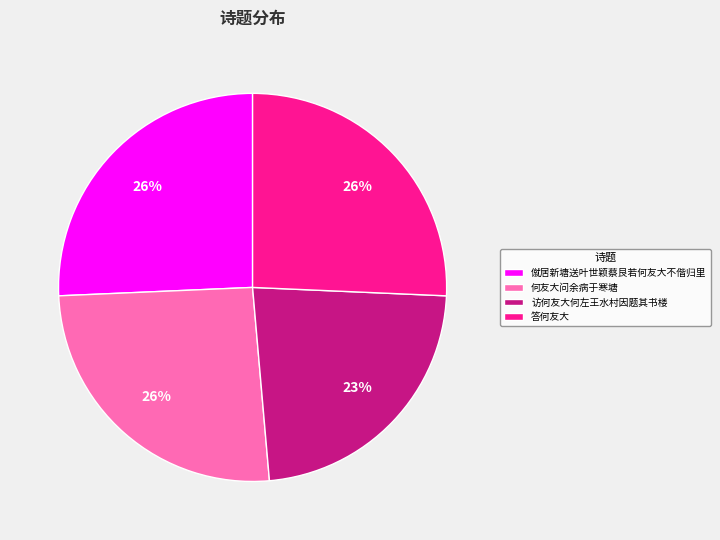

To the nearest percent, what is the average slice percentage?

25%